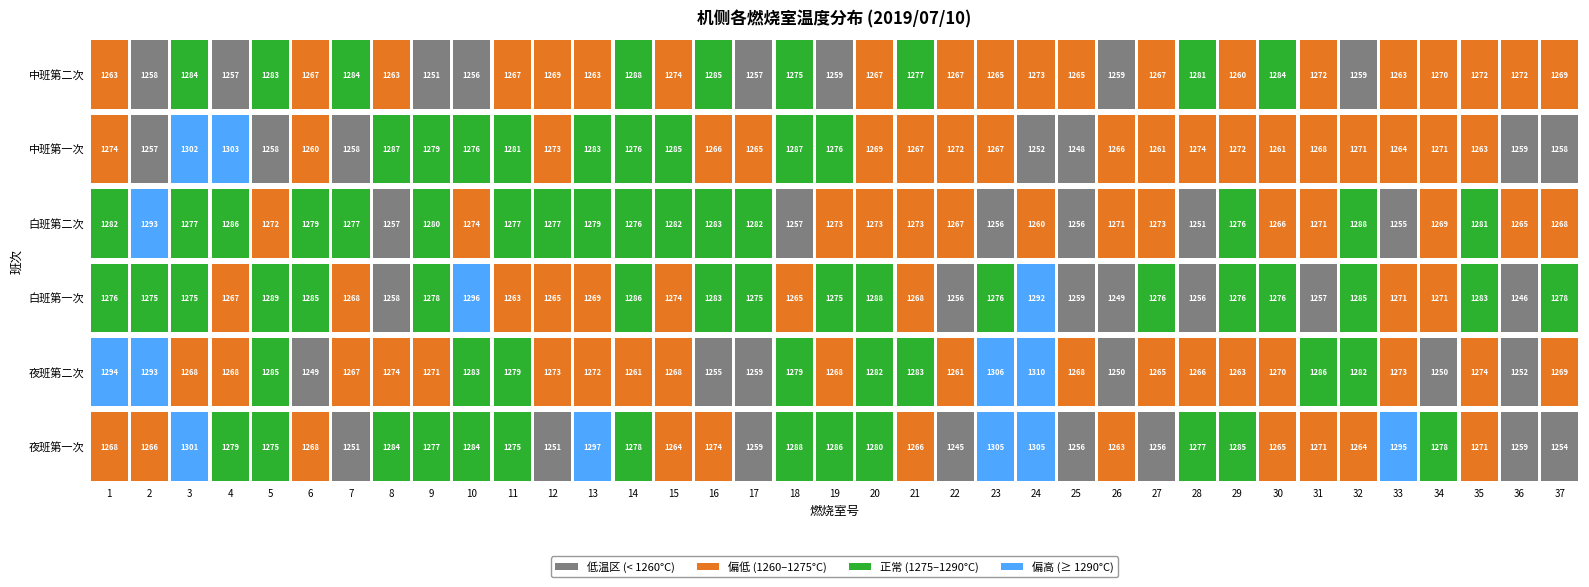

The attr6 series shows 2079 at 22. True or false?

False